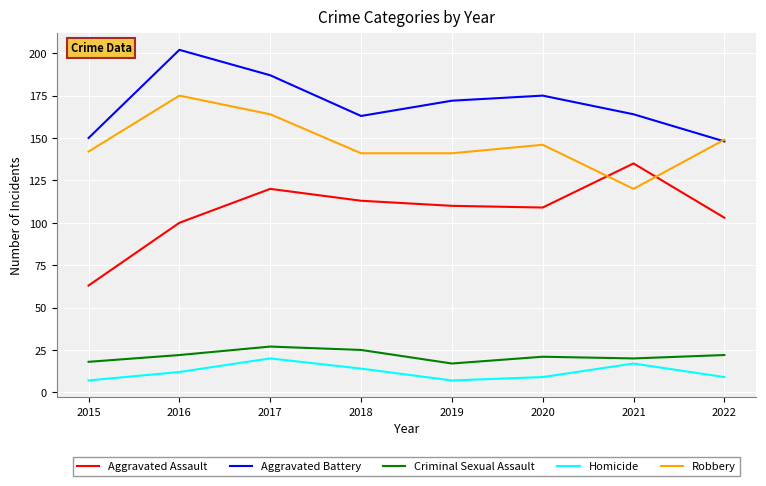

At how many categories does at least one series exceed 198?

1